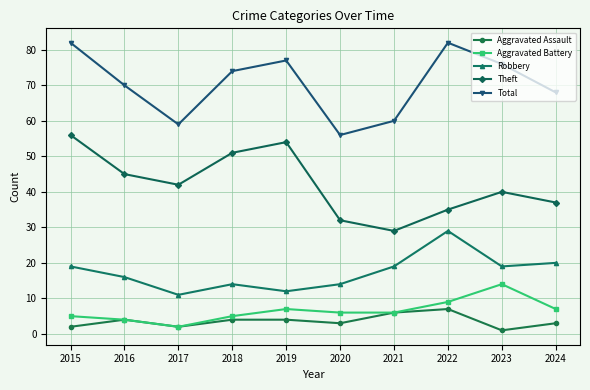

What is the spread (max minus min) of values at 2022?

75